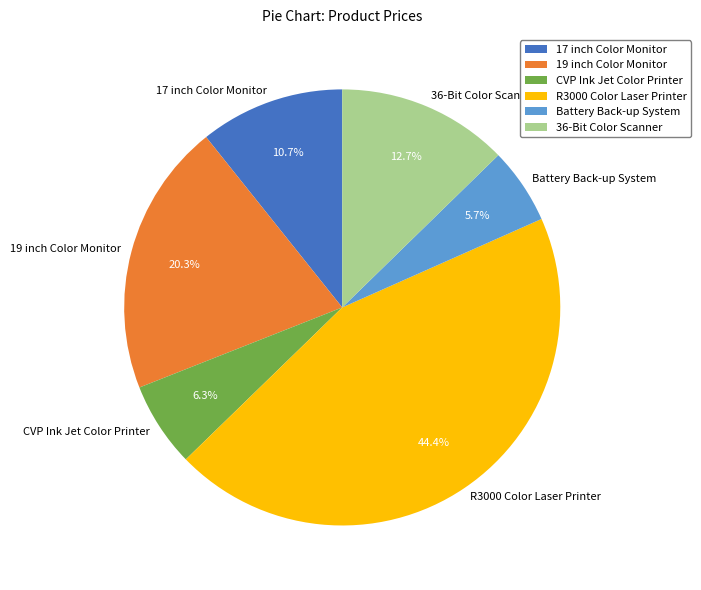

To the nearest percent, what percentage of the pie is 36-Bit Color Scanner?

13%